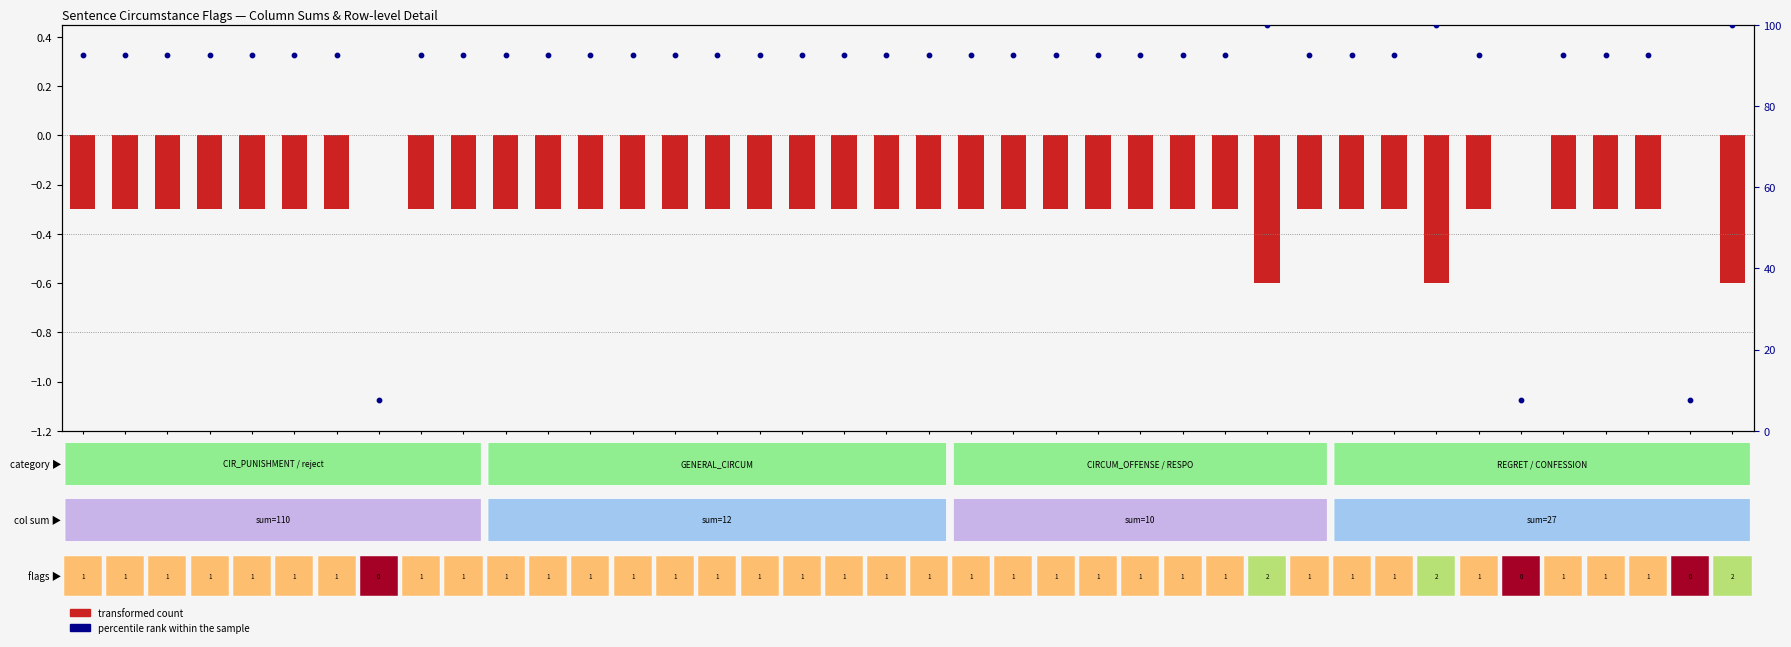

At how many categories does at least one series exceed 99?

3